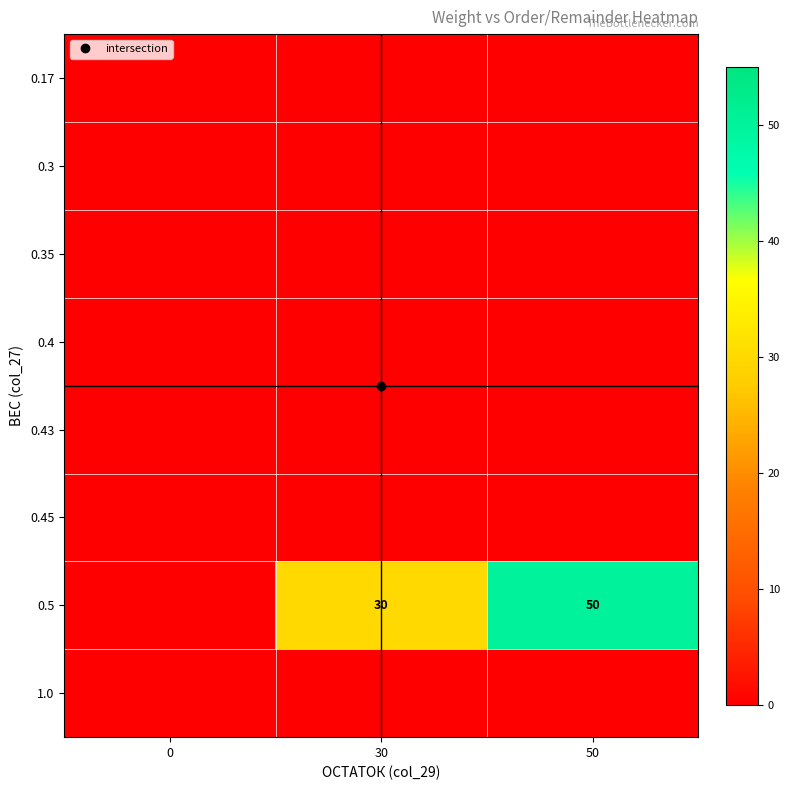

Rank the categories by 0.45 value from highest to lowest.

0, 30, 50